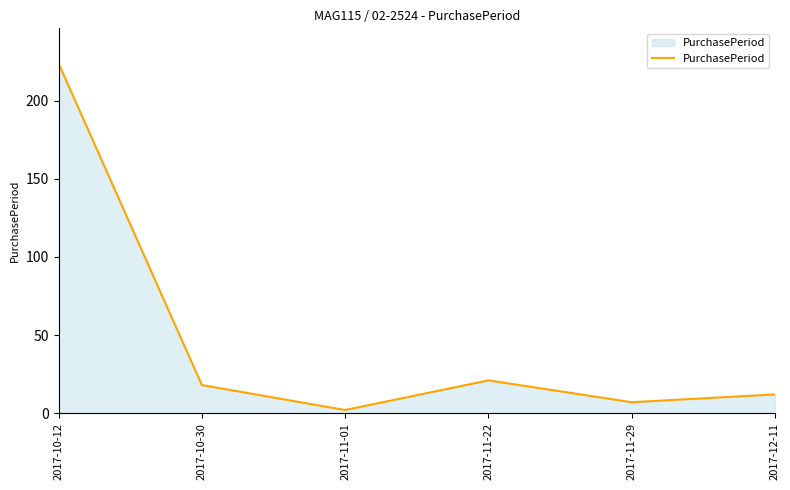

What is the difference between the values at 2017-11-01 and 2017-11-29?

5